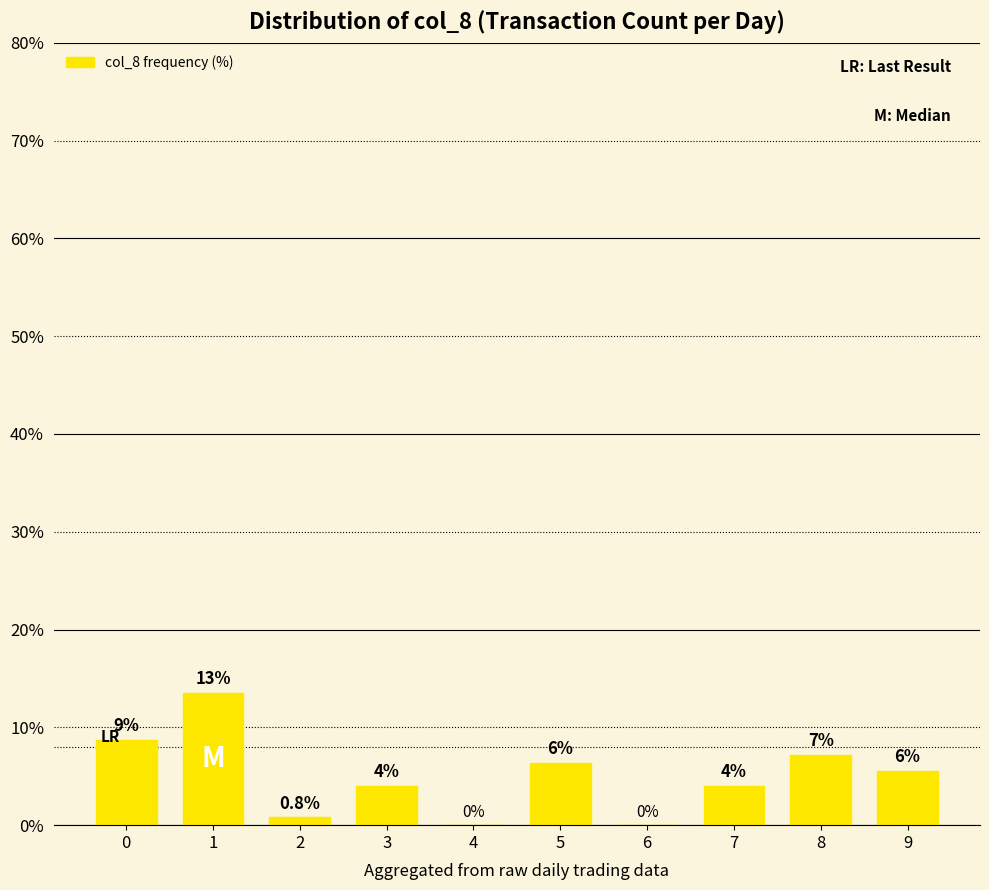

Between 8 and 5, which is larger?

8